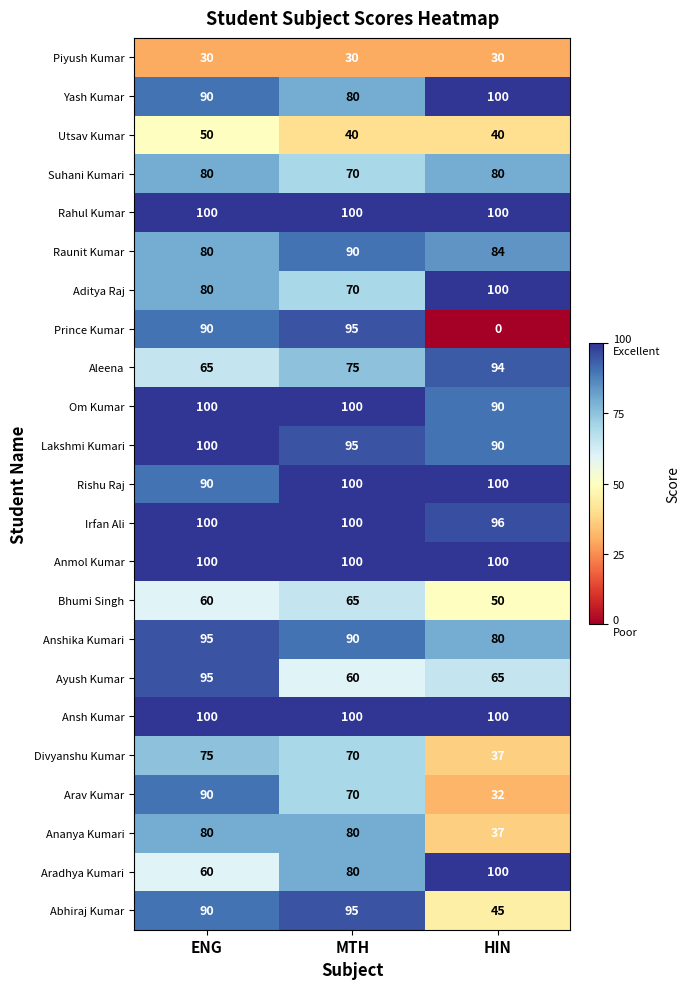

True or false: Aradhya Kumari has a value of 100 at HIN.

True